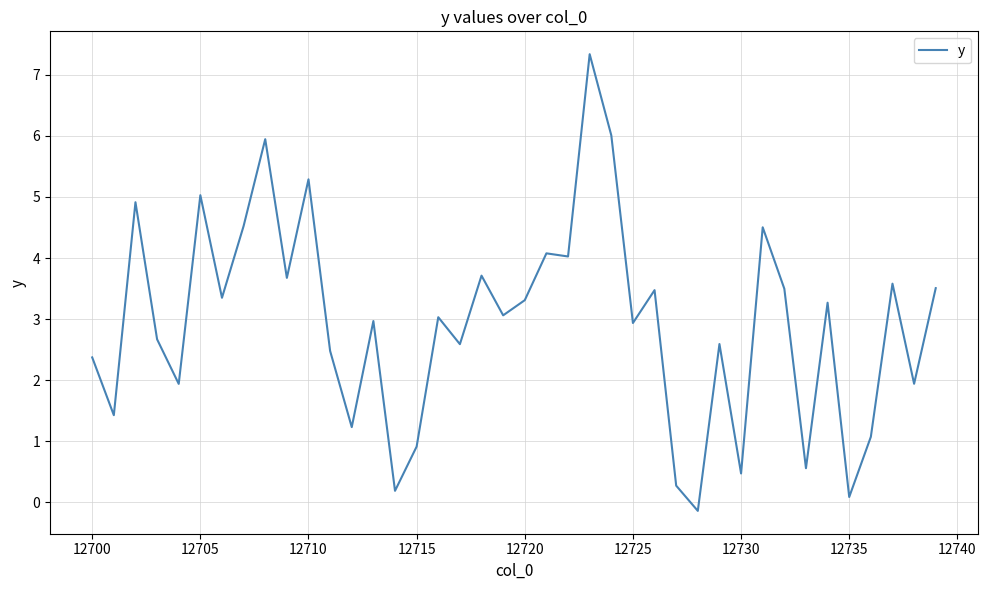

What is the maximum value shown in the chart?

7.3